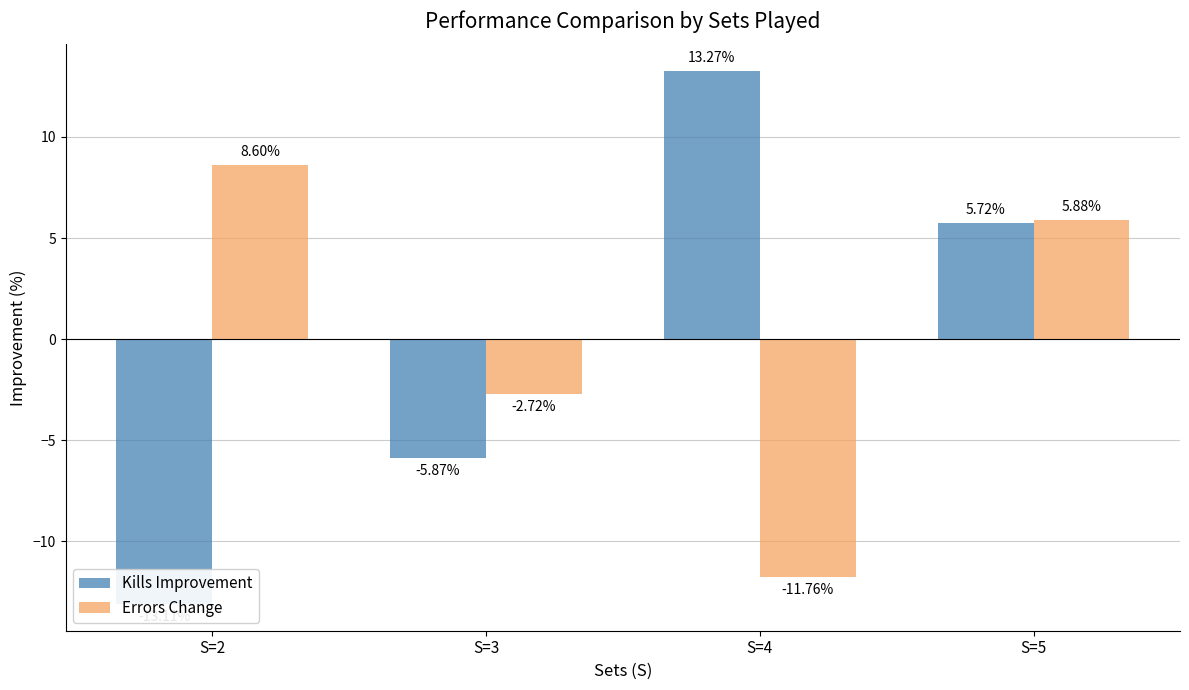

Reading left to right, extract all data points from this chart.

Kills Improvement: -13.1	-5.9	13.3	5.7
Errors Change: 8.6	-2.7	-11.8	5.9